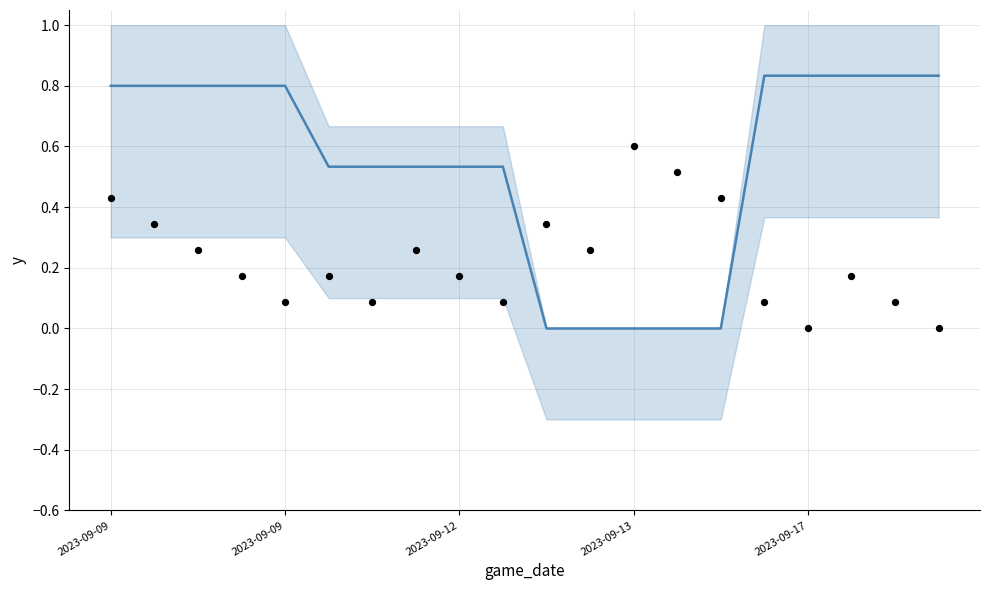

Which series has the widest spread of Y values?

mean